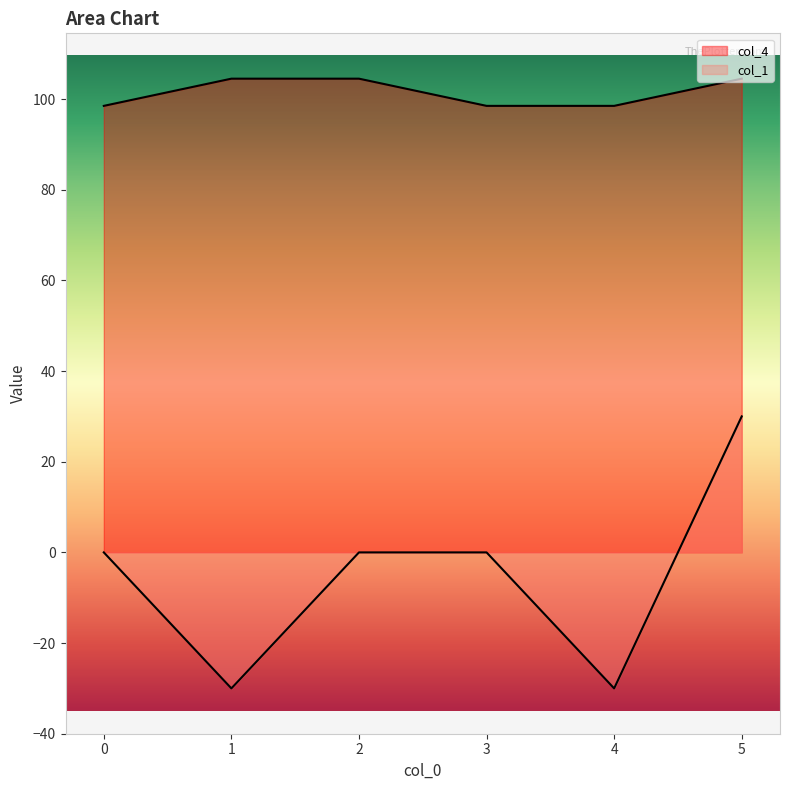

What is the average value of the col_4 series?

101.5